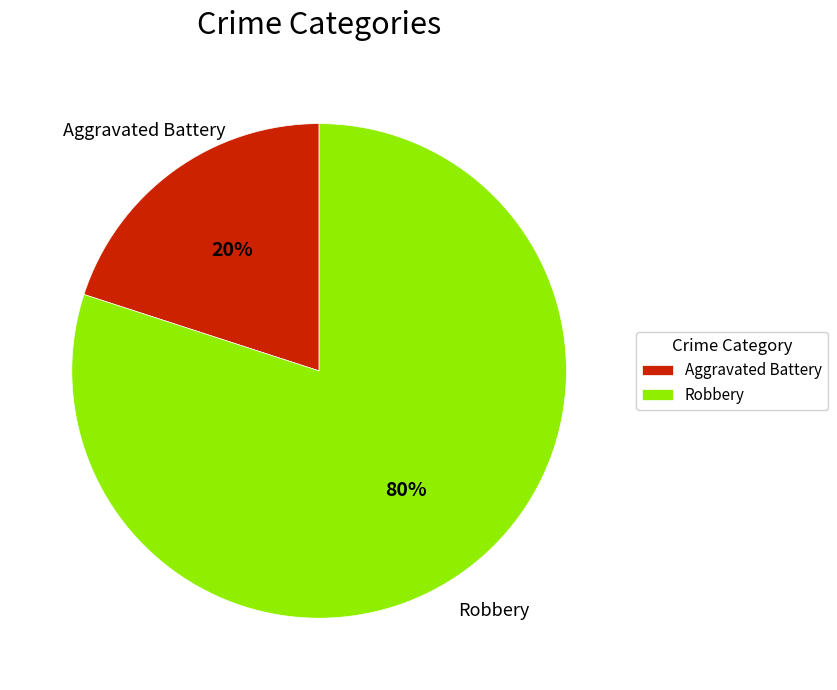

To the nearest percent, what is the difference between the largest and smallest slice percentages?

60%